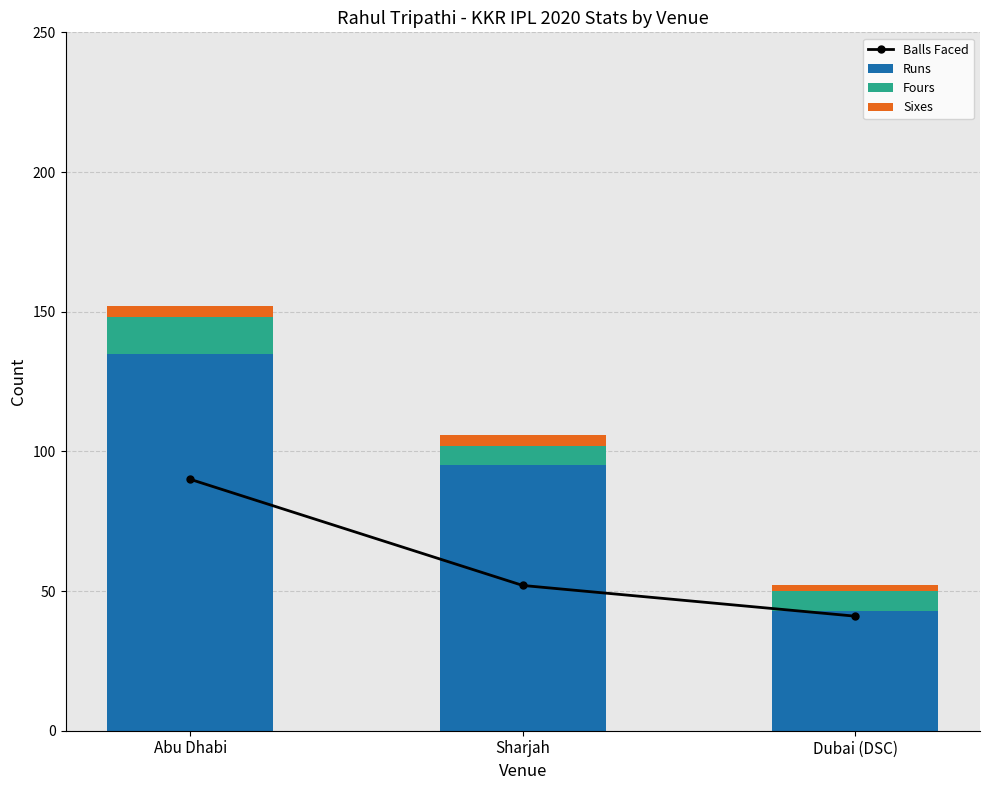

Rank the series by their maximum value, from highest to lowest.

Runs, Balls Faced, Fours, Sixes